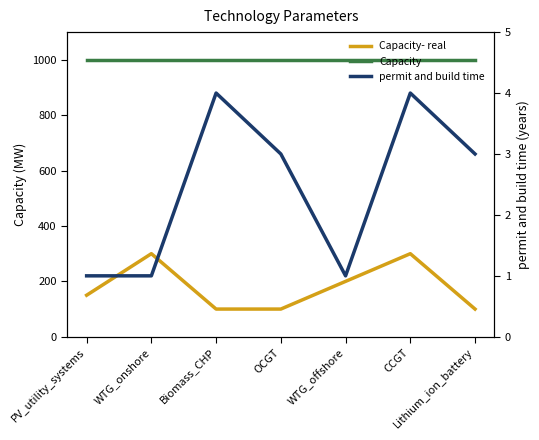

What is the label of the 5th point from the right?

Biomass_CHP